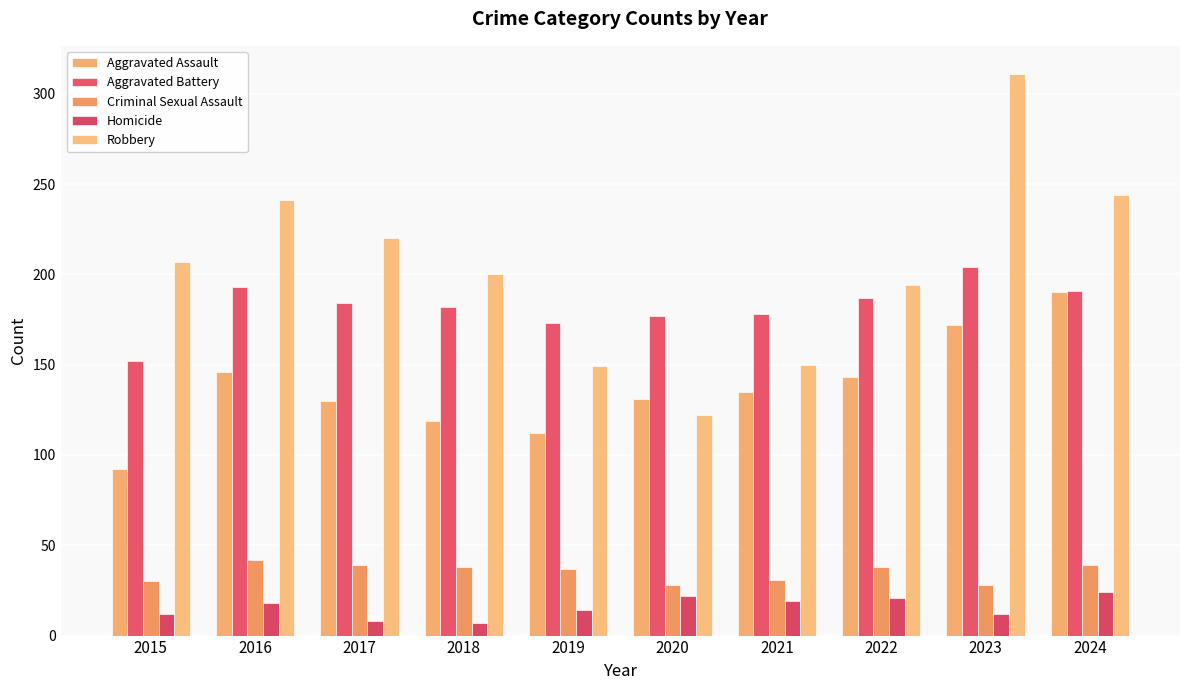

What is the maximum value for Criminal Sexual Assault?

42